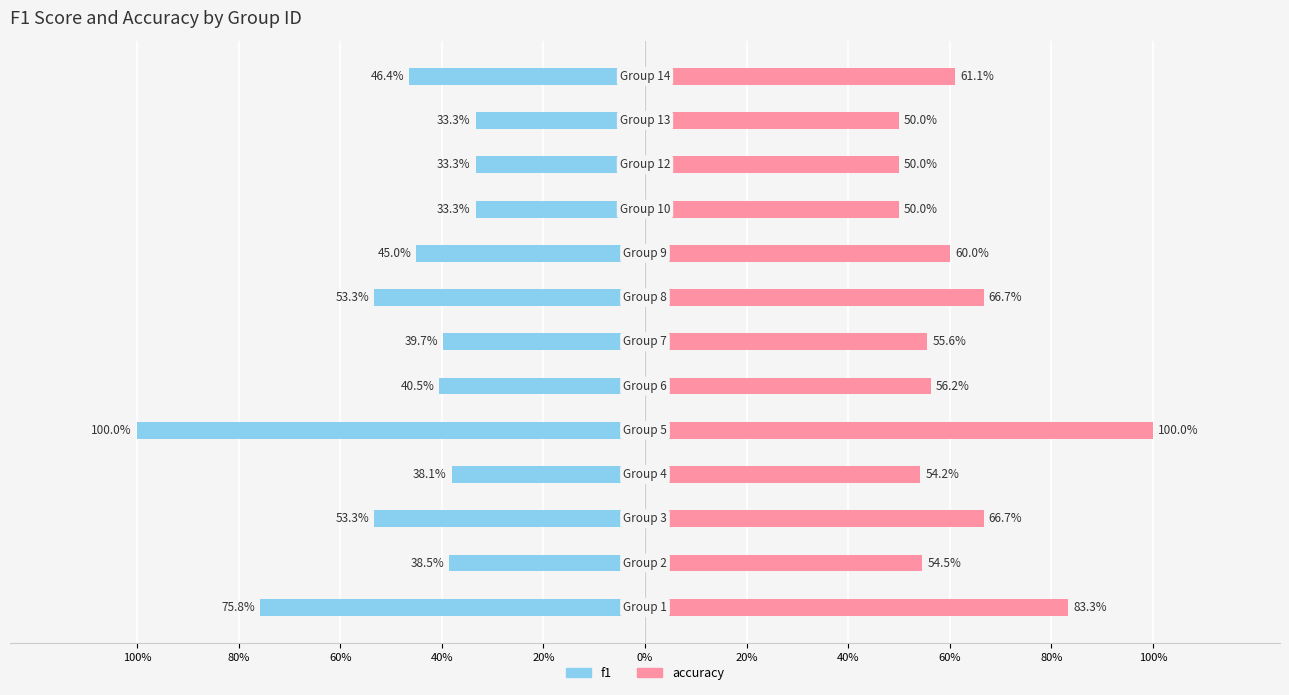

At how many categories does at least one series exceed 0?

13